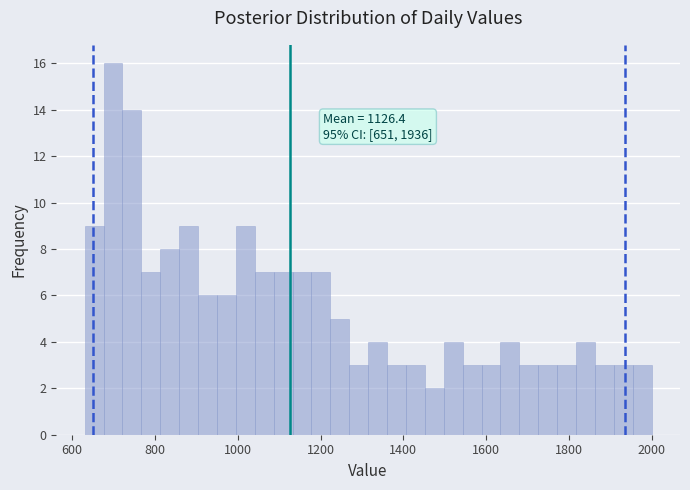

Around what value on the x-axis is the tallest bar? Give the approximate position of its centre, as read against the axis.

700